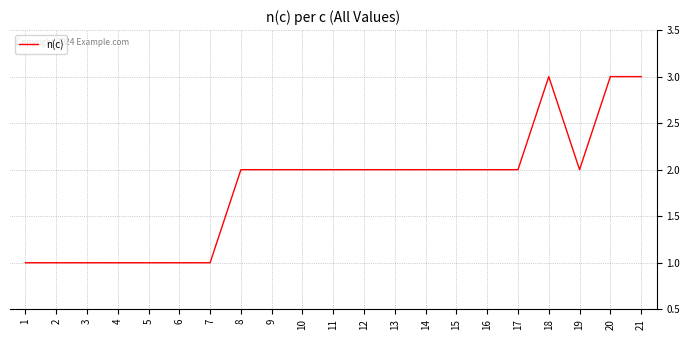

Reading left to right, what are all the values shown in this chart?

1=1	2=1	3=1	4=1	5=1	6=1	7=1	8=2	9=2	10=2	11=2	12=2	13=2	14=2	15=2	16=2	17=2	18=3	19=2	20=3	21=3